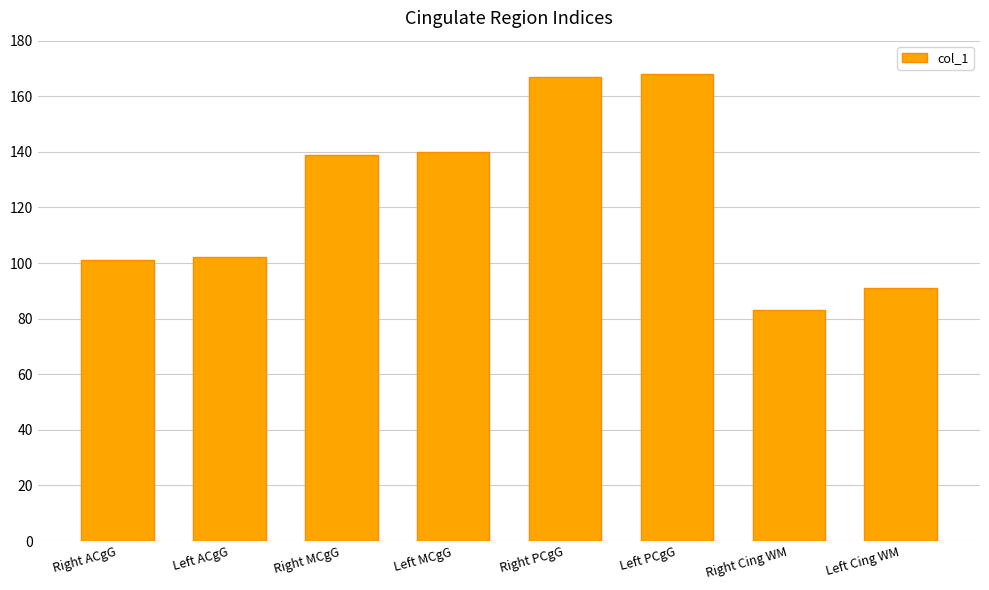

What is the ratio of the value at Left PCgG to the value at Left MCgG?

1.2